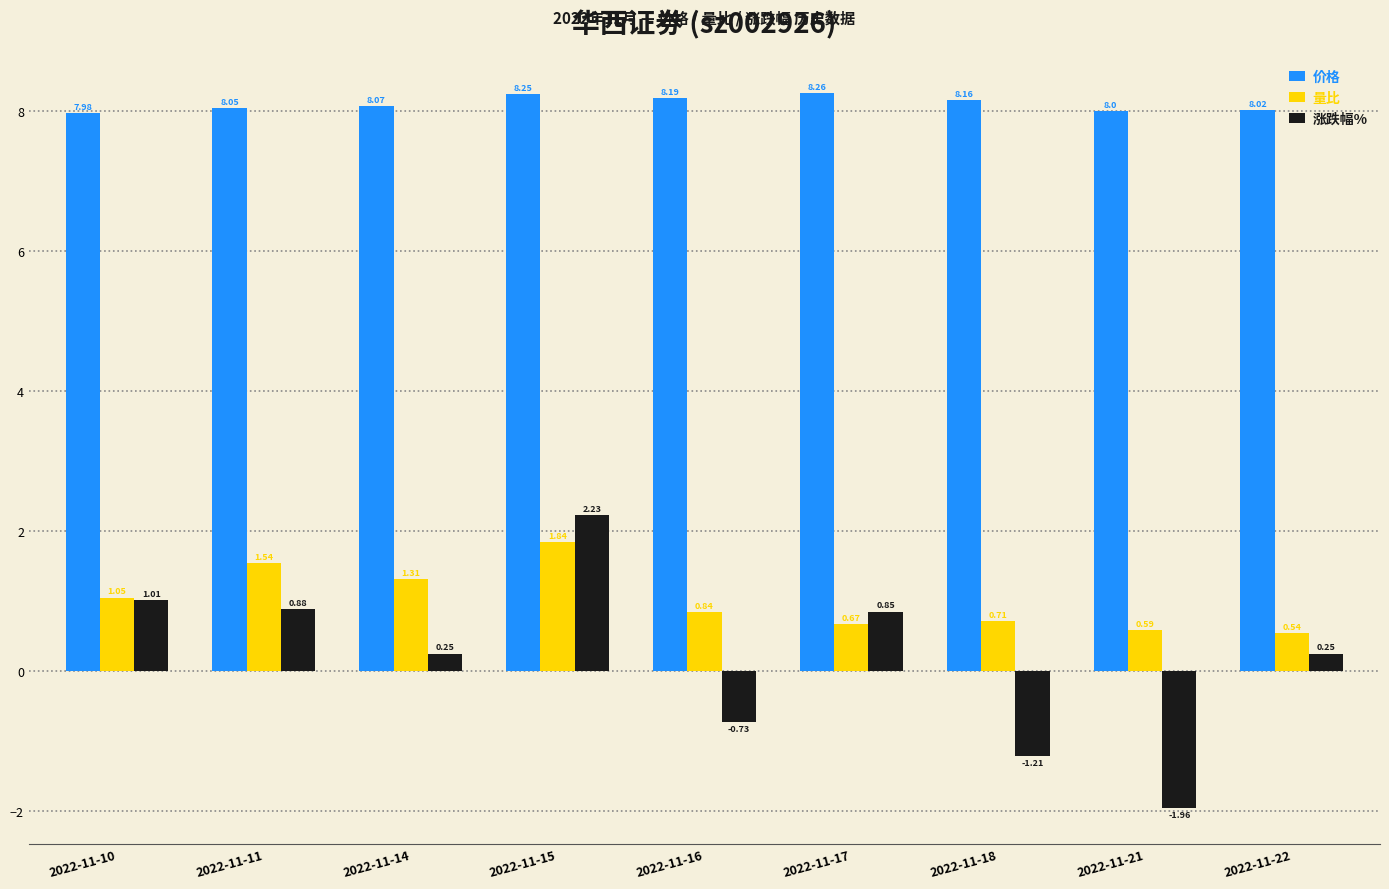

What is the sum of all 涨跌幅% values?

1.6